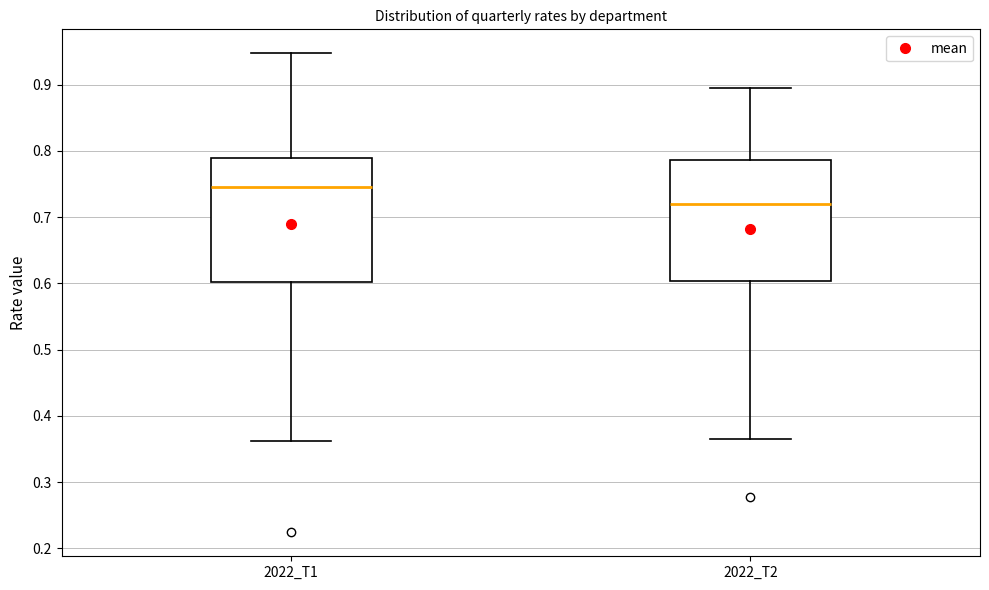

Where is the upper edge of the box for 2022_T1 on the y-axis? The values are not printed on the chart, so give them approximately, as read against the axis.

0.79